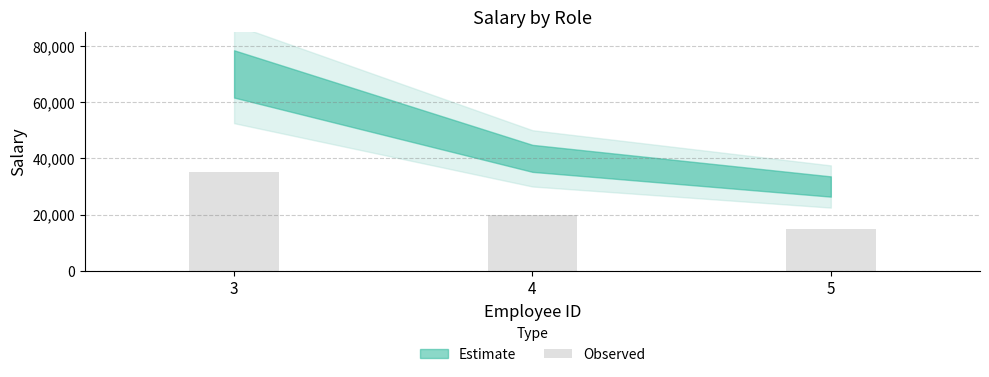

Reading left to right, list all the values displayed in this chart.

35000	20000	15000